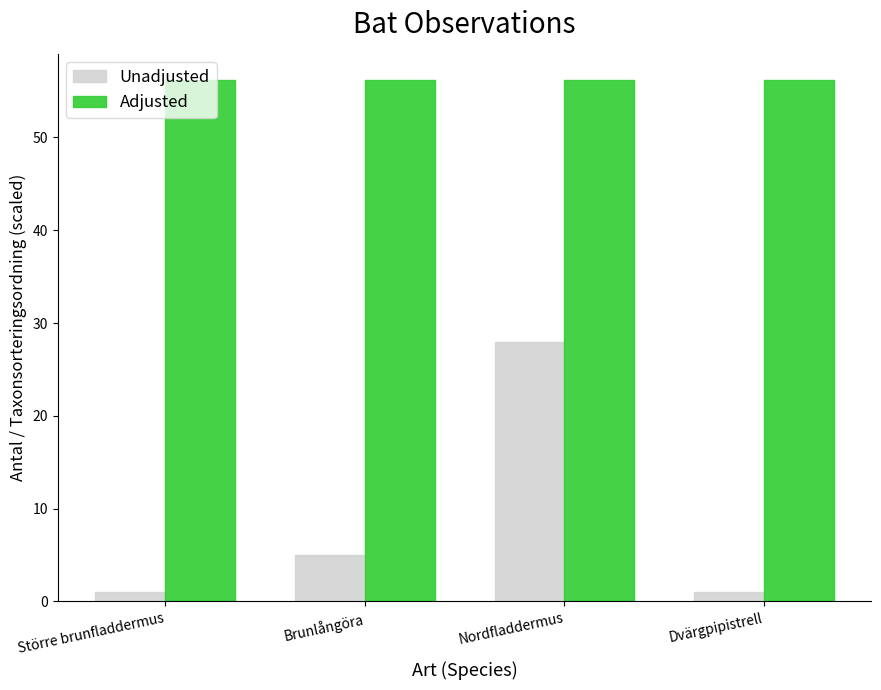

What is the difference between the Unadjusted values at Större brunfladdermus and Nordfladdermus?

27.0